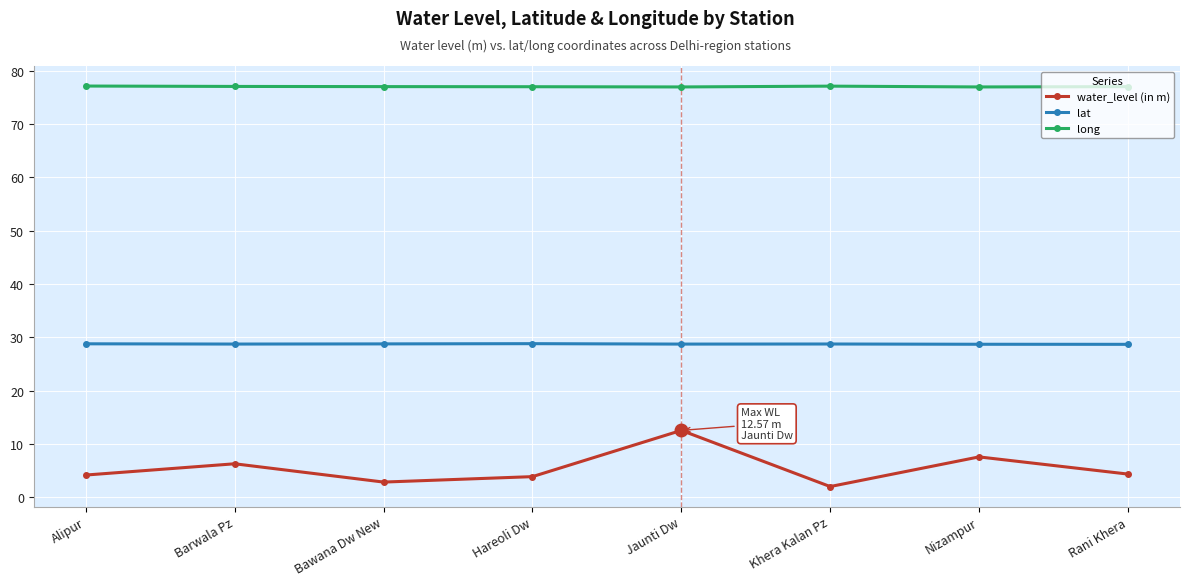

Which series has the largest range (max minus min)?

water_level (in m)